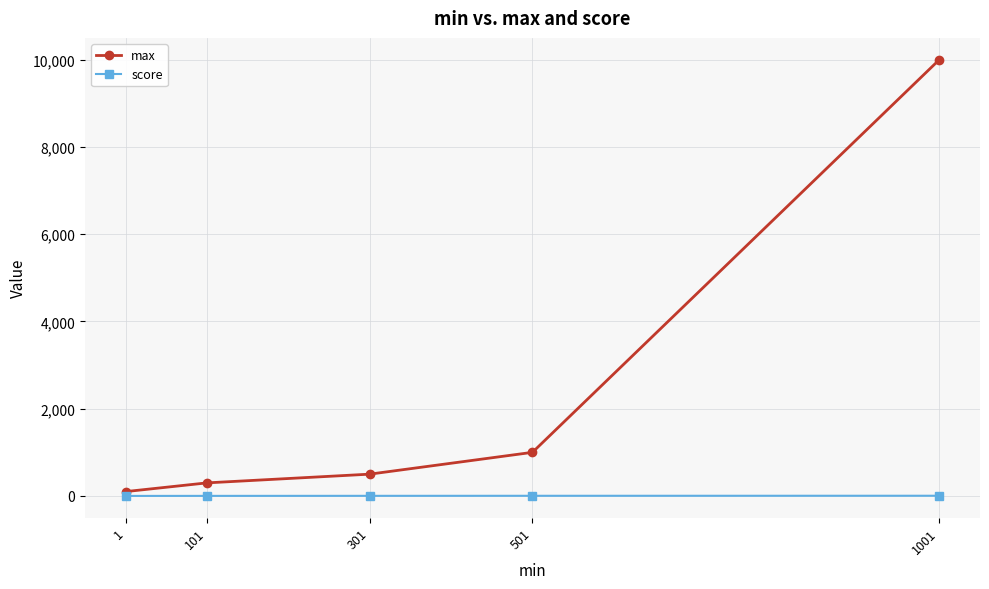

Which series has the largest total across all categories?

max